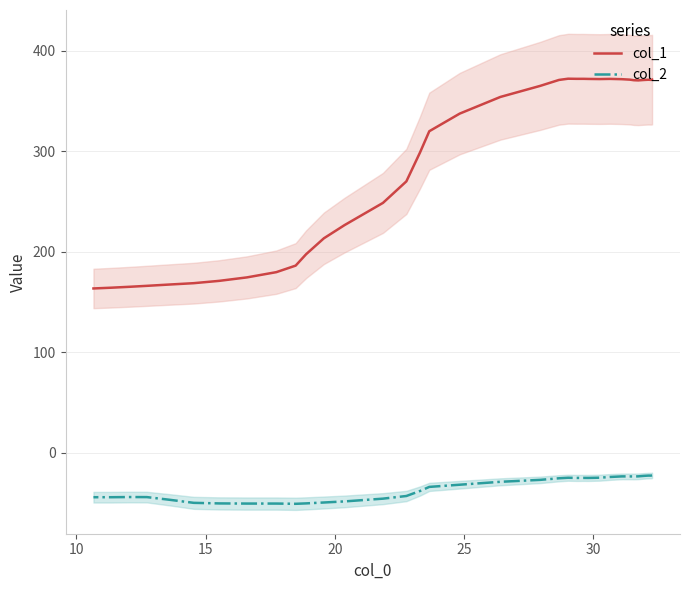

True or false: col_1 and col_2 cross at least once.

False